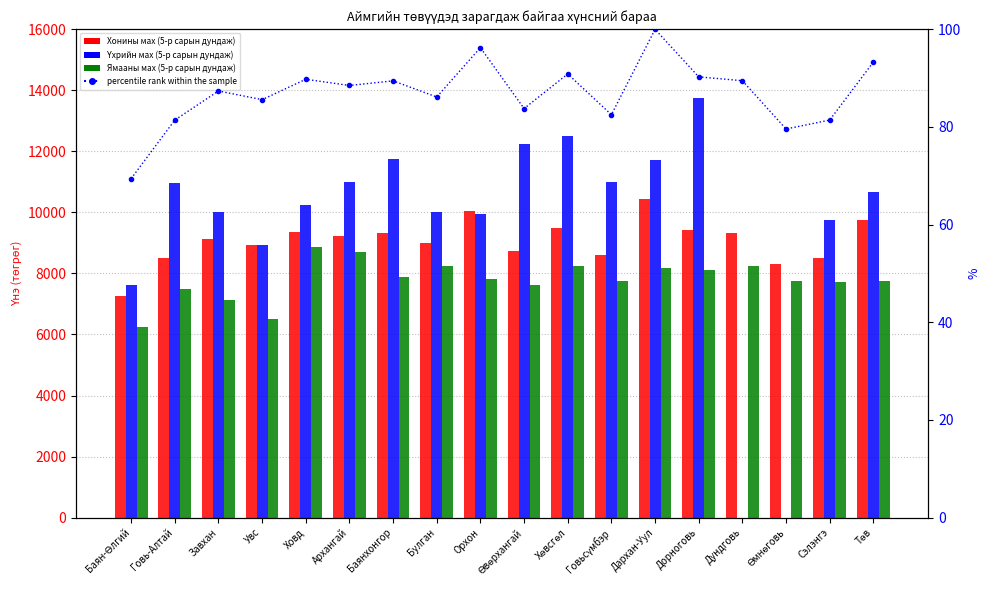

What is the label of the 3rd bar from the left?

Завхан